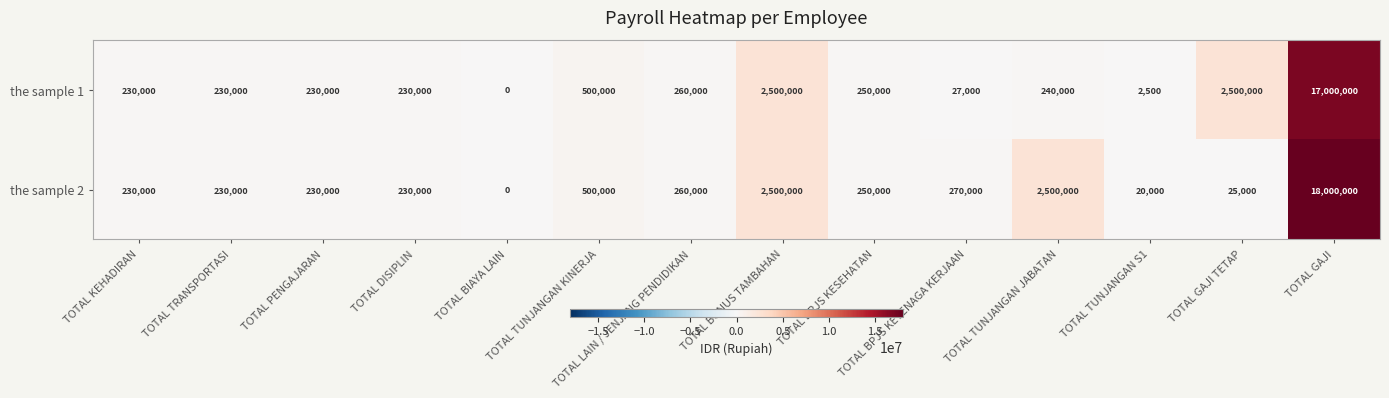

The value of the sample 1 at TOTAL GAJI is 17000000. True or false?

True